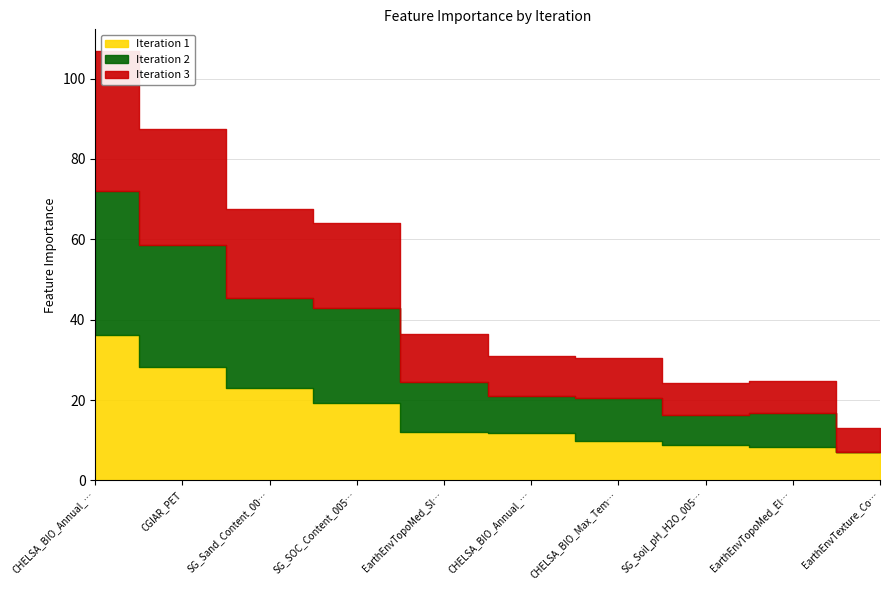

Reading left to right, transcribe all the data shown in this chart.

Iteration 1: 36.2	28.1	23.0	19.3	12.1	11.8	9.9	8.7	8.2	7.0
Iteration 2: 71.9	58.5	45.5	43.0	24.5	21.0	20.4	16.3	16.6	7.0
Iteration 3: 106.9	87.5	67.5	64.0	36.5	31.0	30.4	24.3	24.6	13.0